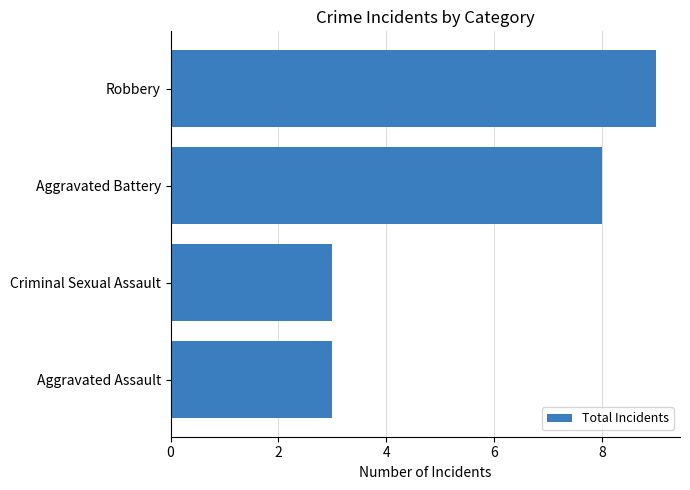

Where is the data nearest to the value 6?

Aggravated Battery